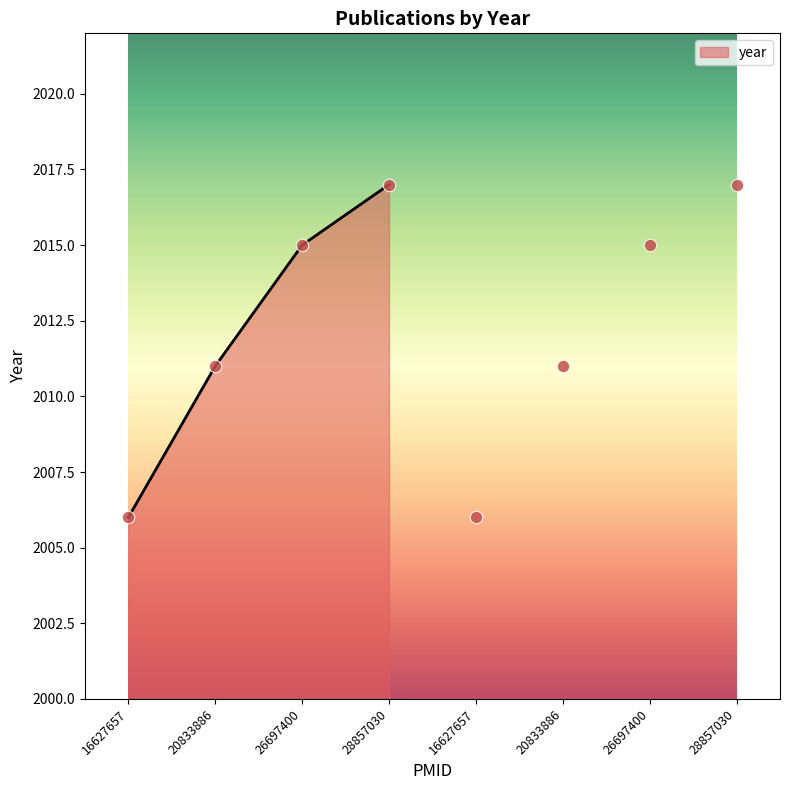

What is the ratio of the value at 20833886 to the value at 16627657?

1.0